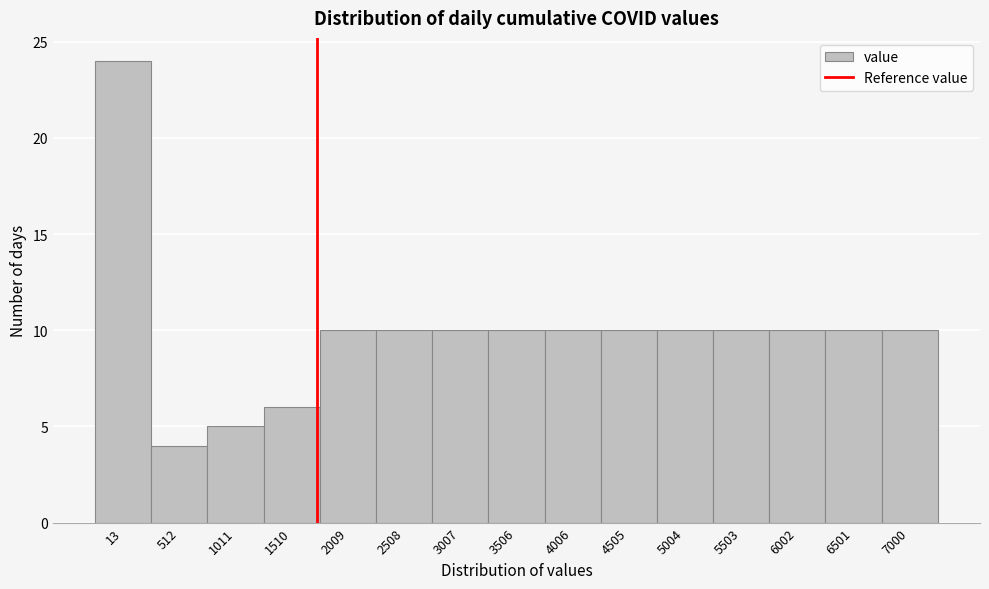

Reading left to right, what are all the values shown in this chart?

24	4	5	6	10	10	10	10	10	10	10	10	10	10	10